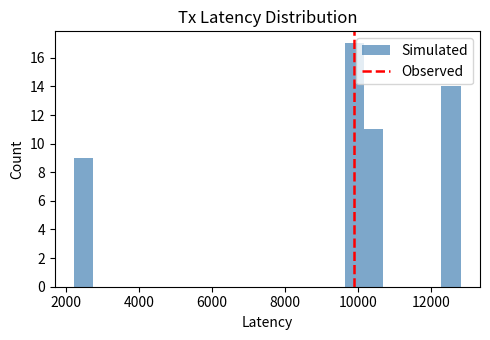

Around what value on the x-axis is the tallest bar? Give the approximate position of its centre, as read against the axis.

10000